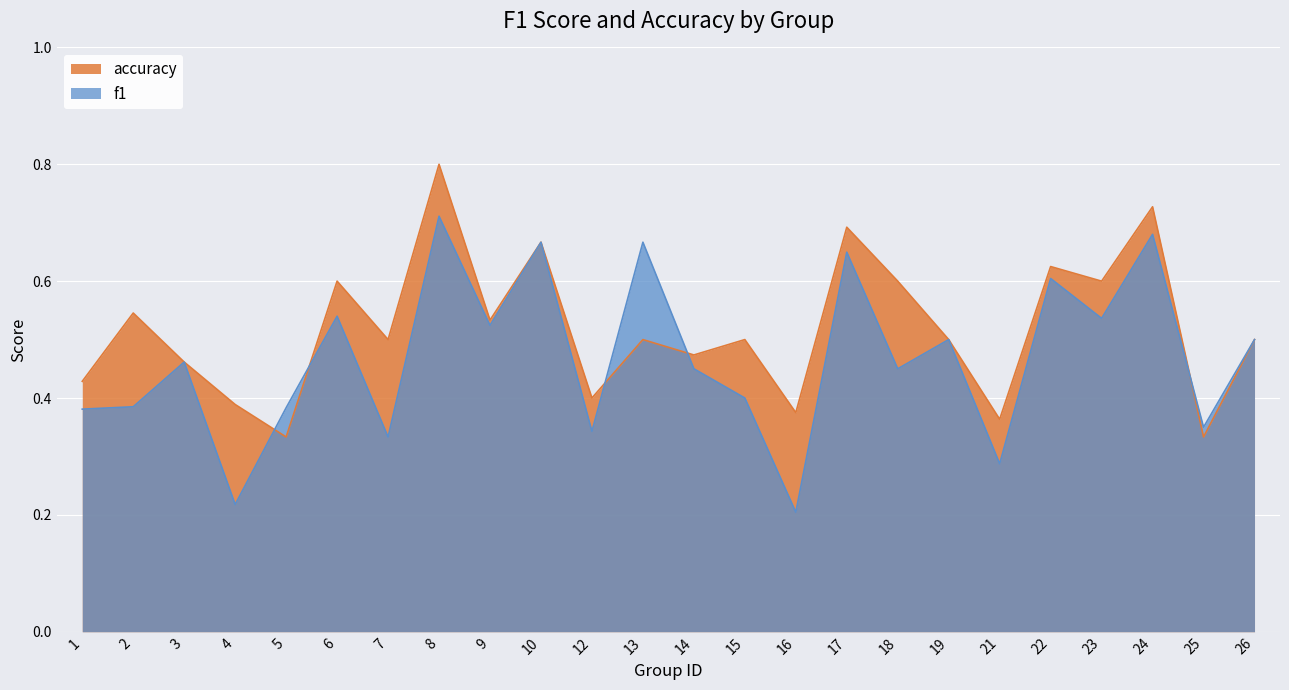

True or false: f1 and accuracy cross at least once.

True